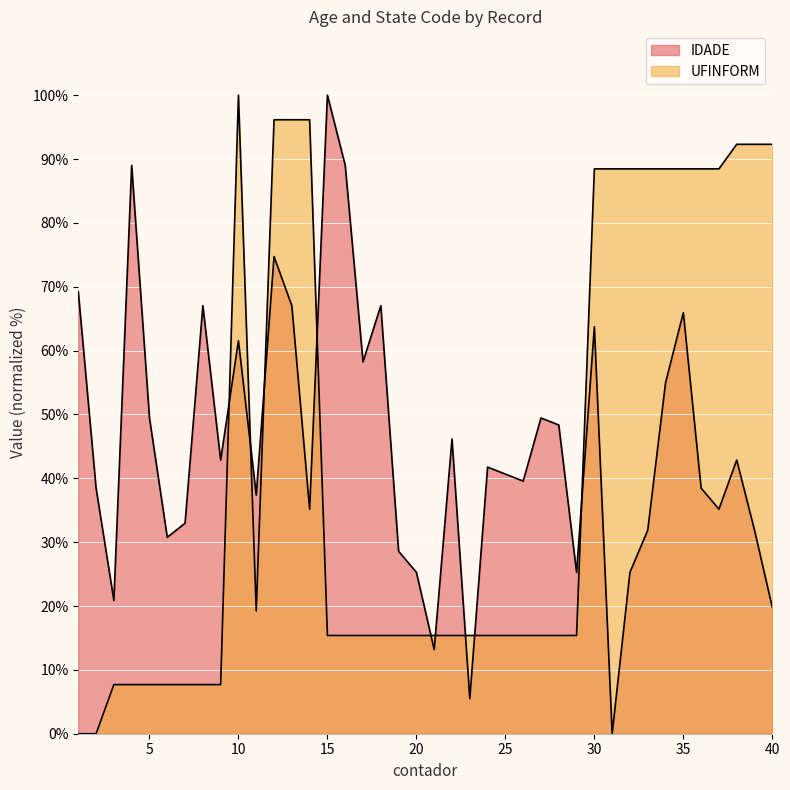

What value does the IDADE series have at 38?

42.9